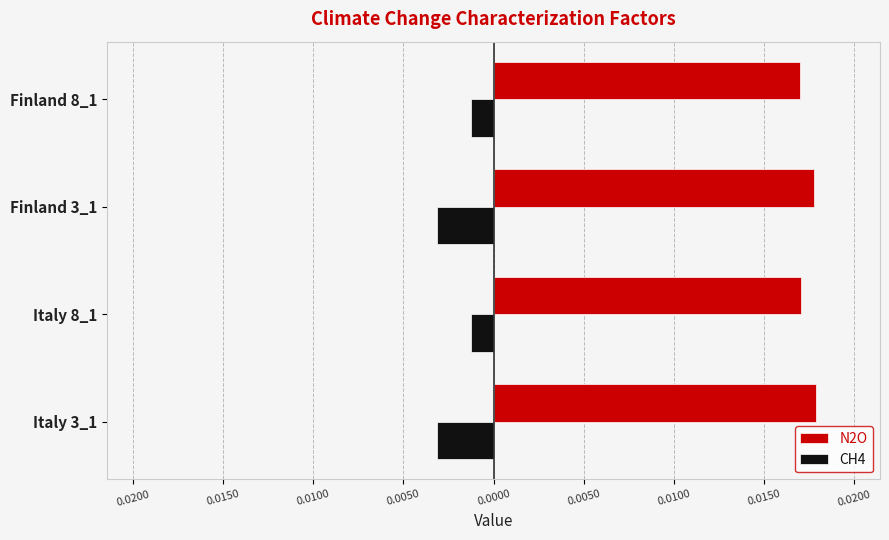

What are all the series names shown in the legend?

N2O, CH4